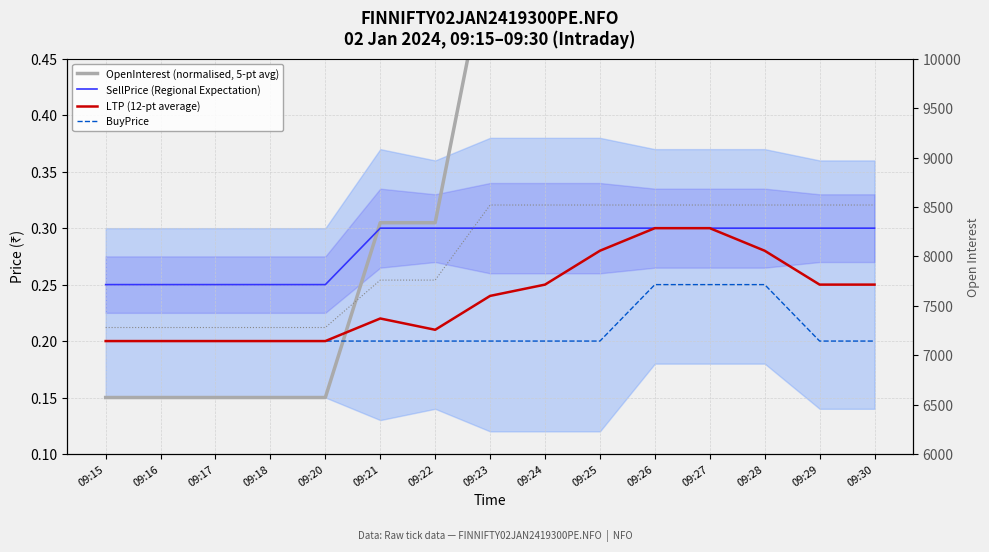

How many interior local peaks does the LTP (12-pt average) series have?

1